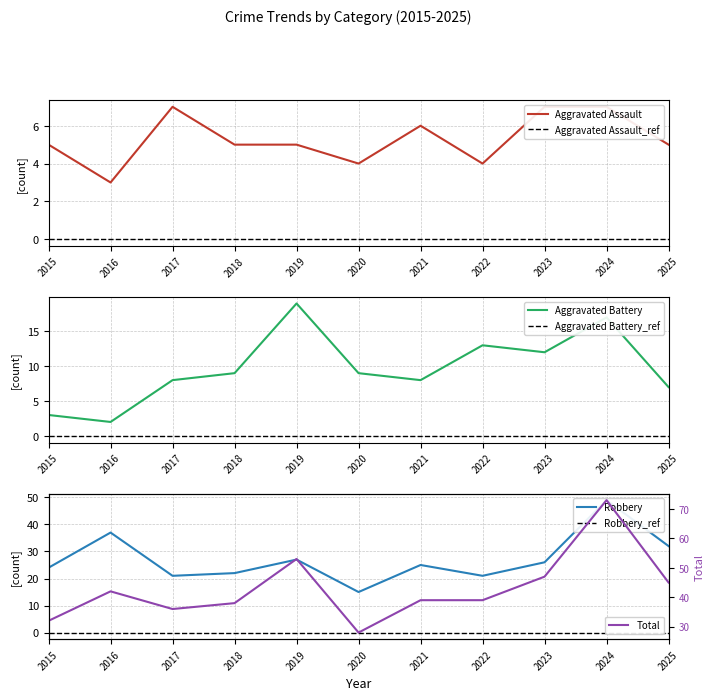

What is the sum of the Robbery values at 2022 and 2018?

43